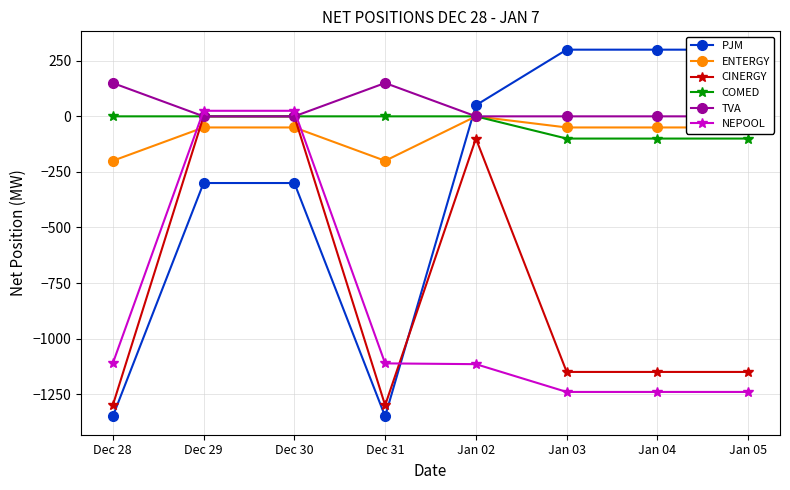

At which label does NEPOOL first exceed -1111?

Dec 29